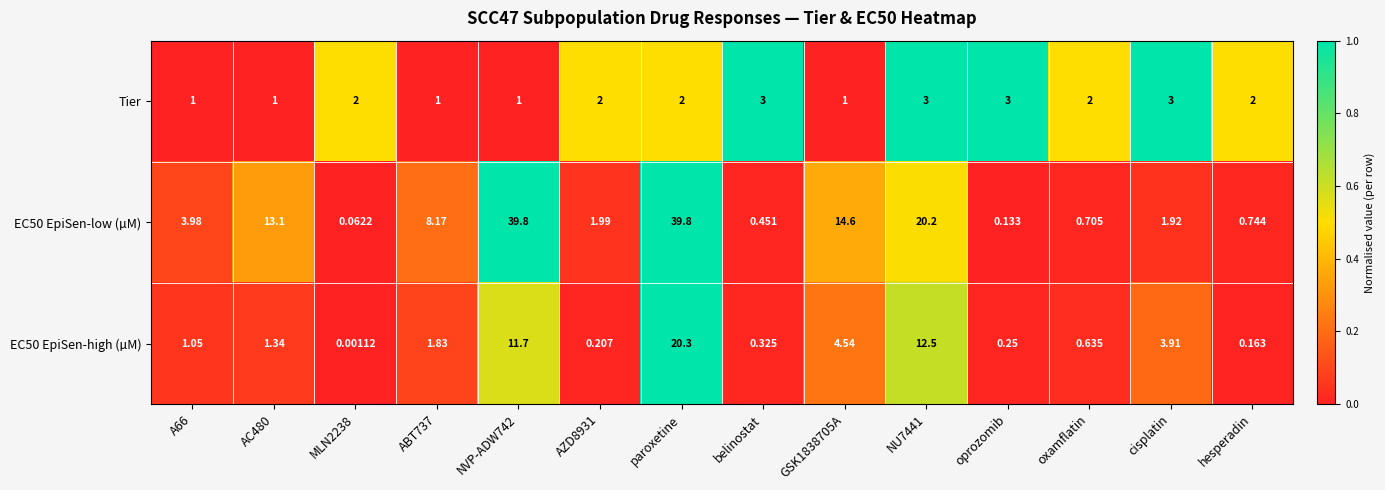

Which series changed the most between AC480 and cisplatin?

EC50 EpiSen-low (µM)